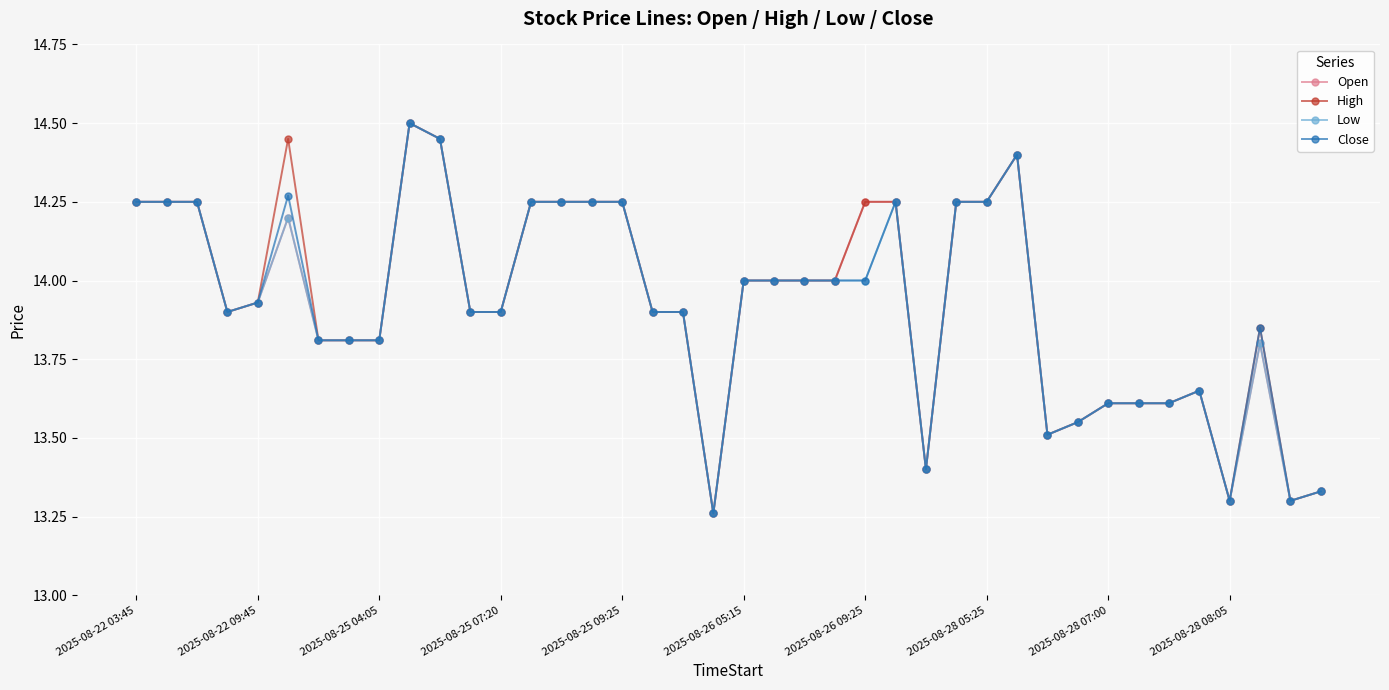

Count the number of categories in the chart.

40